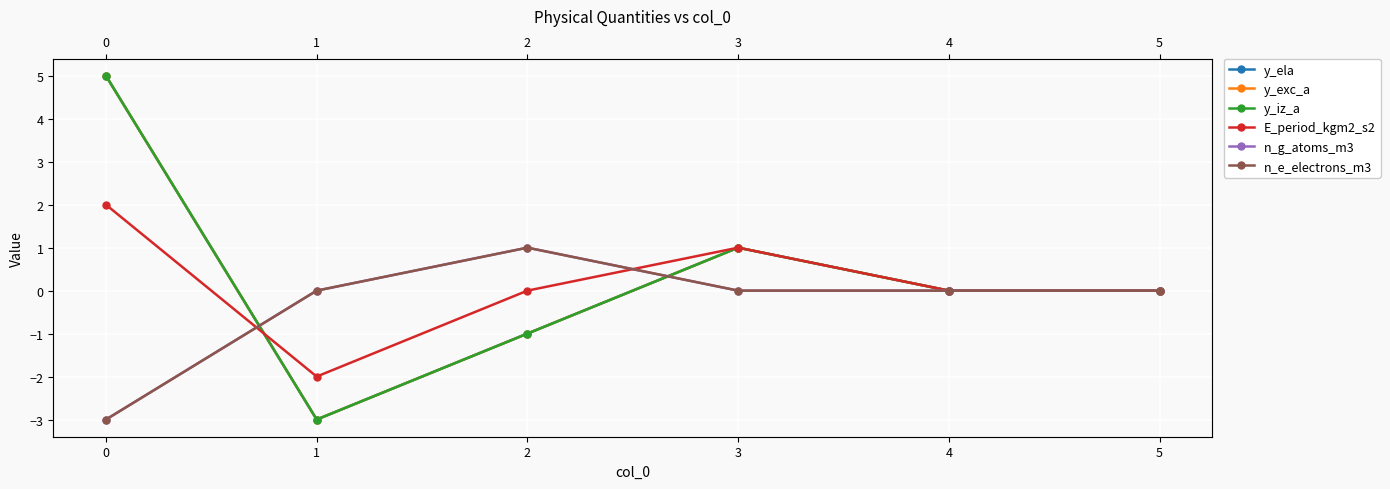

Is it true that y_exc_a equals 2 at 3?

False